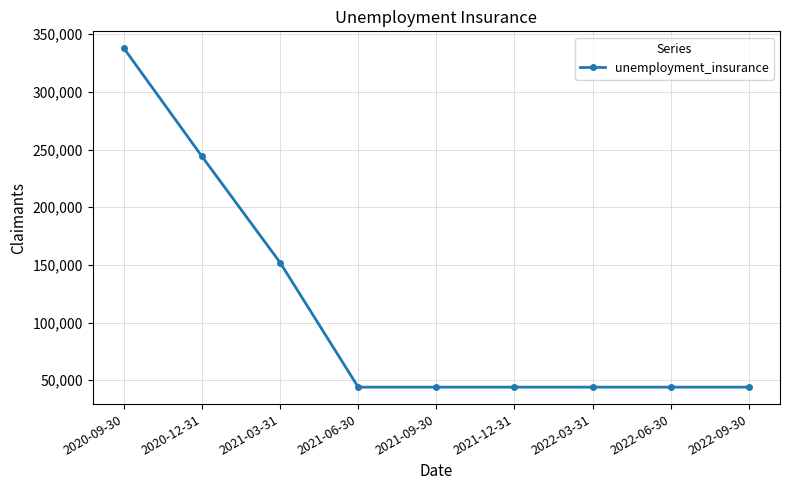

What value does the data have at 2022-09-30, to the nearest 100?

44000